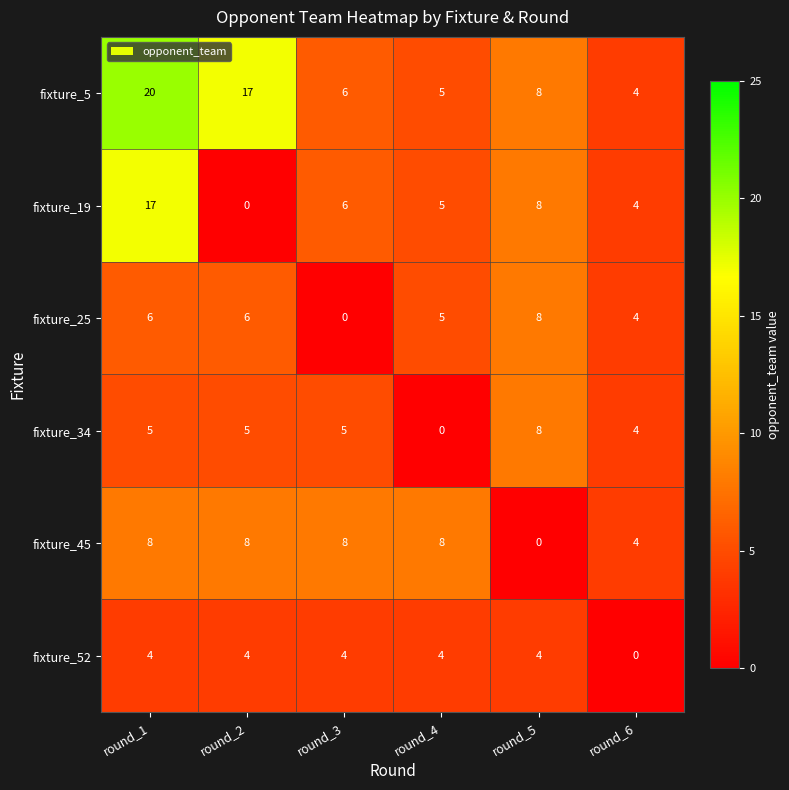

What is the total value across all series at round_5?

36